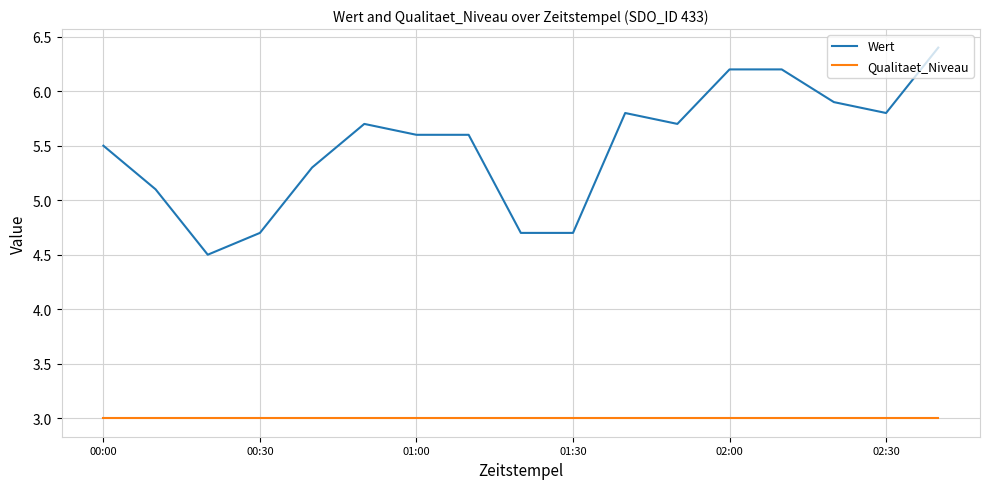

What are all the series names shown in the legend?

Wert, Qualitaet_Niveau